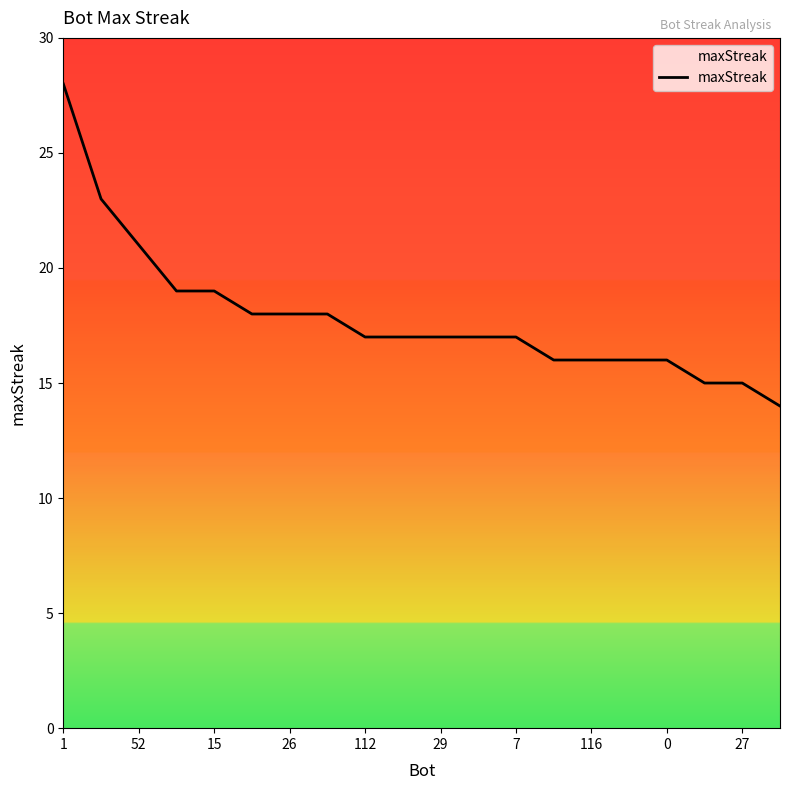

What is the difference between the maximum and minimum values?

14